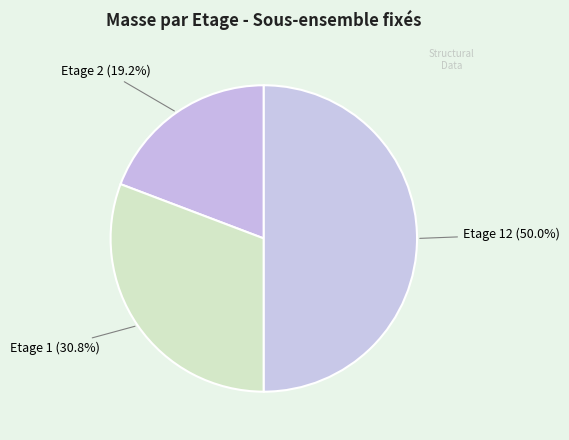

To the nearest percent, what is the difference between the largest and smallest slice percentages?

31%